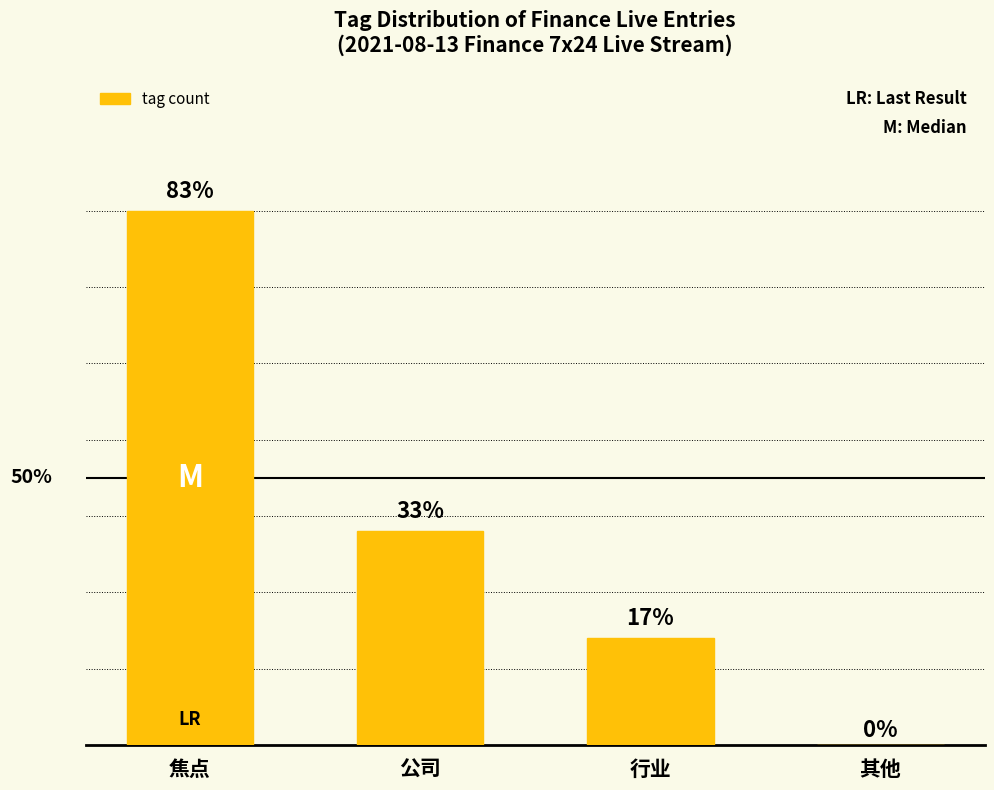

How many bars are there in total?

4